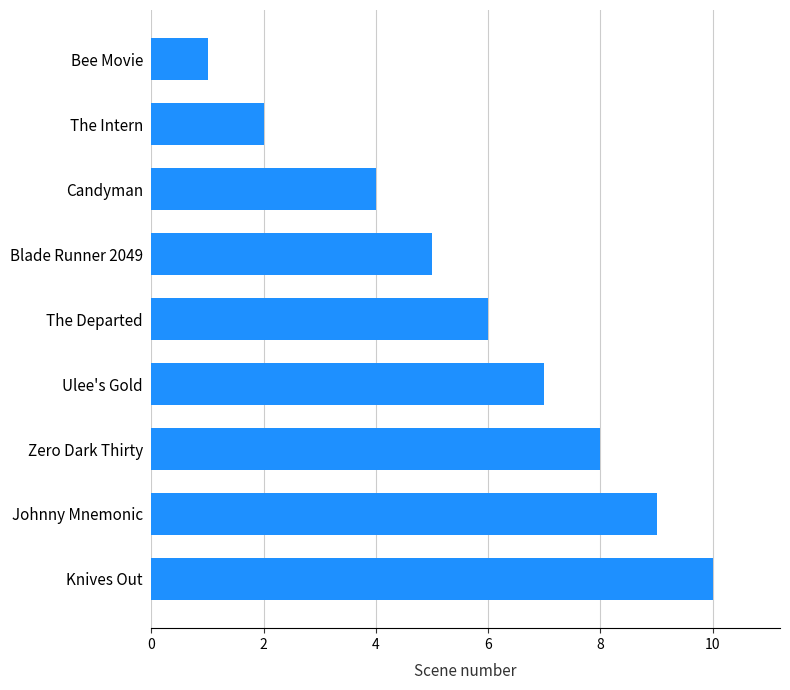

What is the difference between the maximum and minimum values?

9